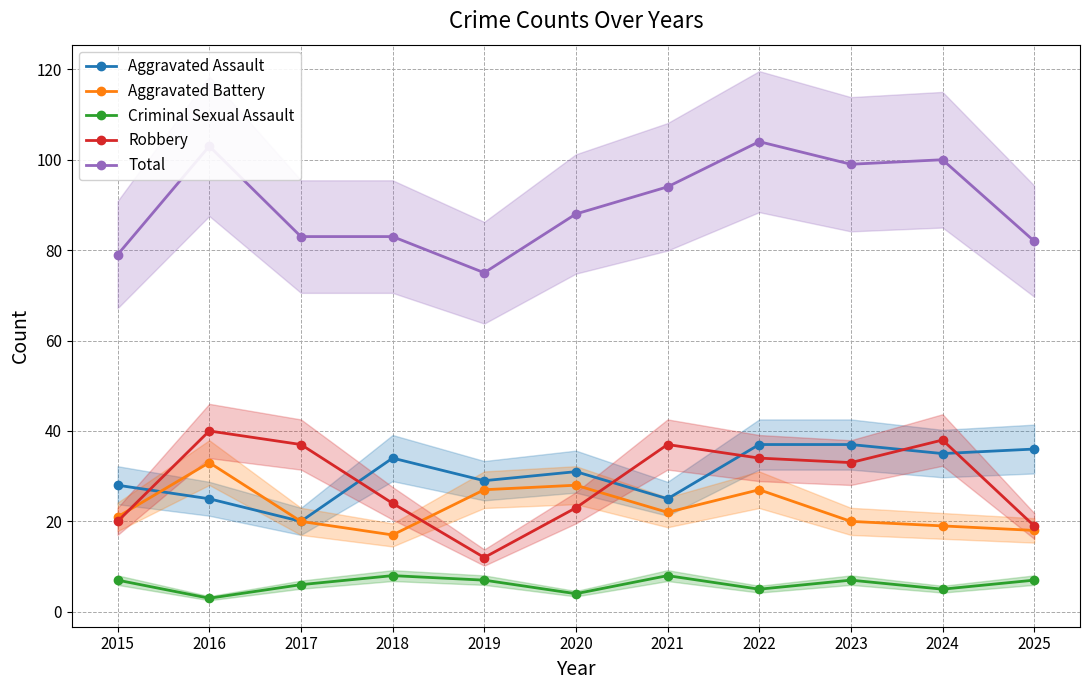

List the series in order of their peak value, lowest first.

Criminal Sexual Assault, Aggravated Battery, Aggravated Assault, Robbery, Total